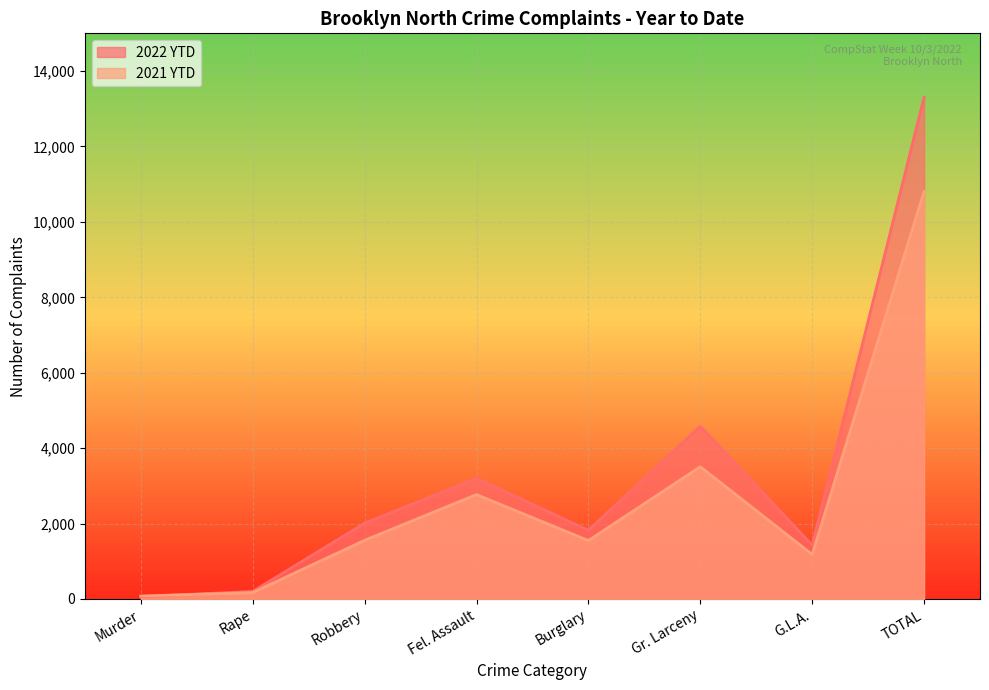

What is the difference between the highest and lowest values at Gr. Larceny?

1072